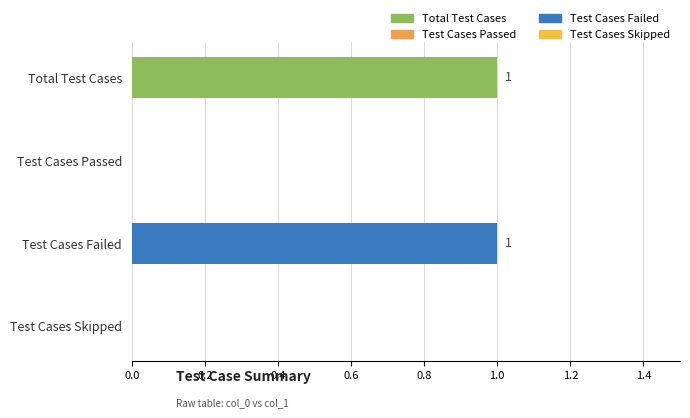

What is the change in value from Test Cases Passed to Test Cases Failed?

+1